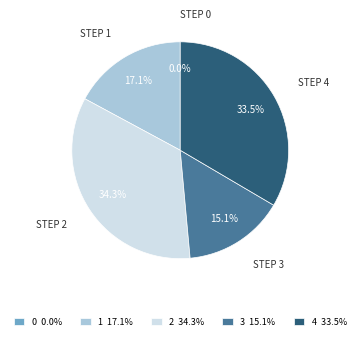

To the nearest percent, what is the difference between the 2 and 3 slice percentages?

19%